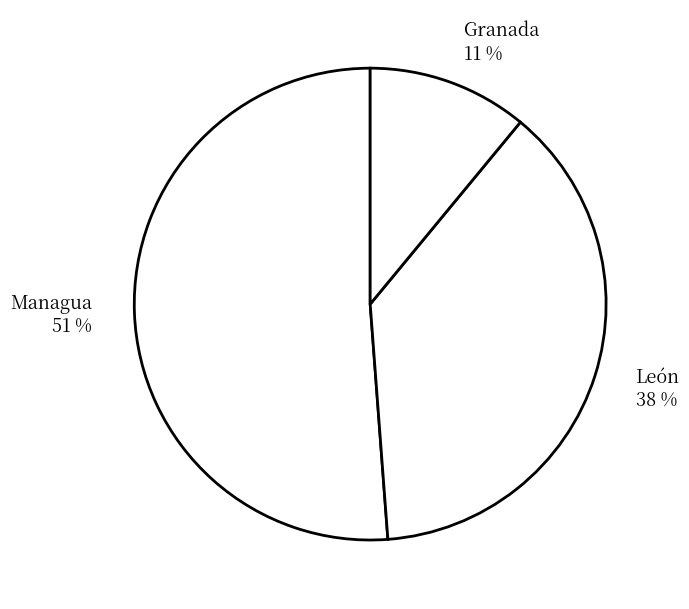

Rank the categories by value from lowest to highest.

Granada, León, Managua